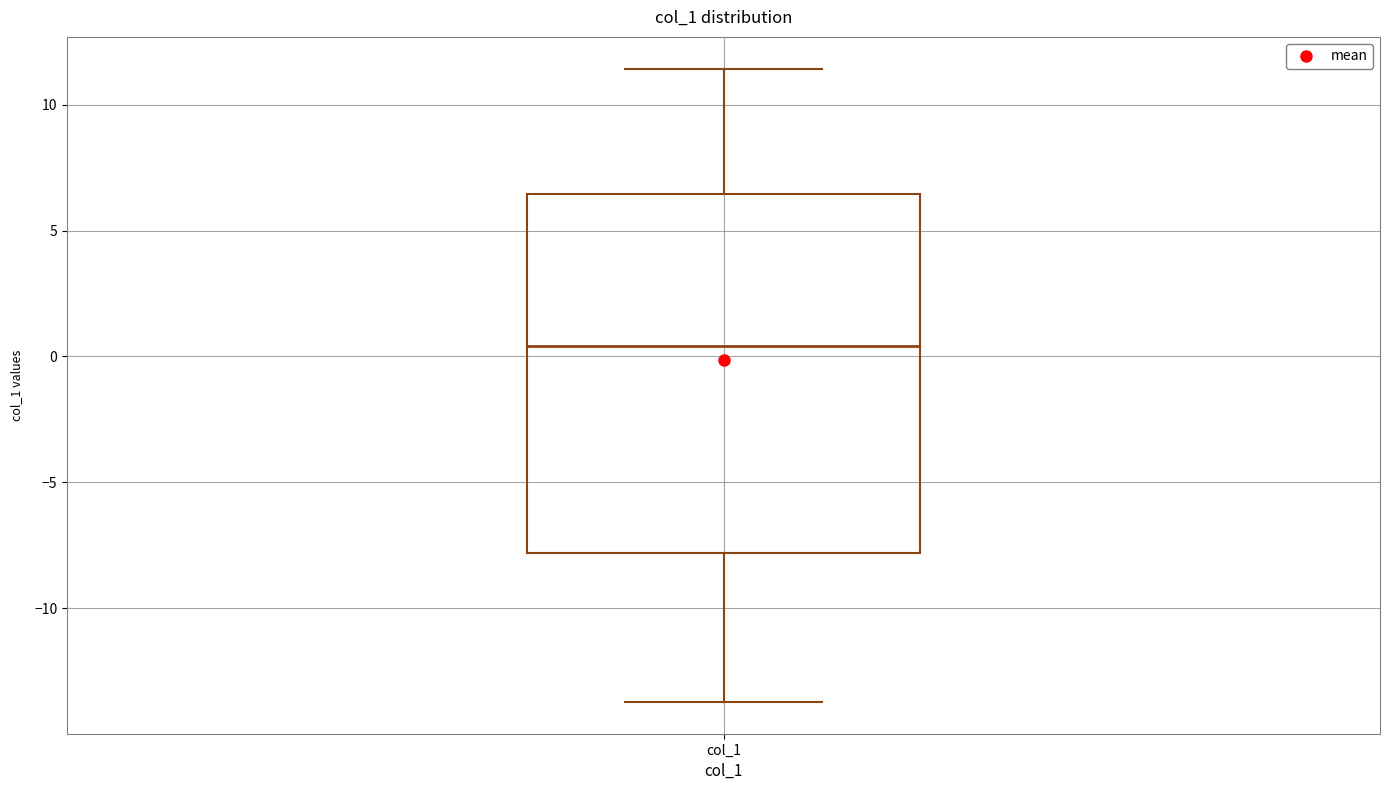

Transcribe this box plot: give where the median line is, the range the box spans, and where the two whiskers end, as read against the y-axis. The values are not printed on the chart, so give them approximately, as read against the axis.

median 0.5, box -8.0 to 6.5, whiskers -13.5 to 11.5